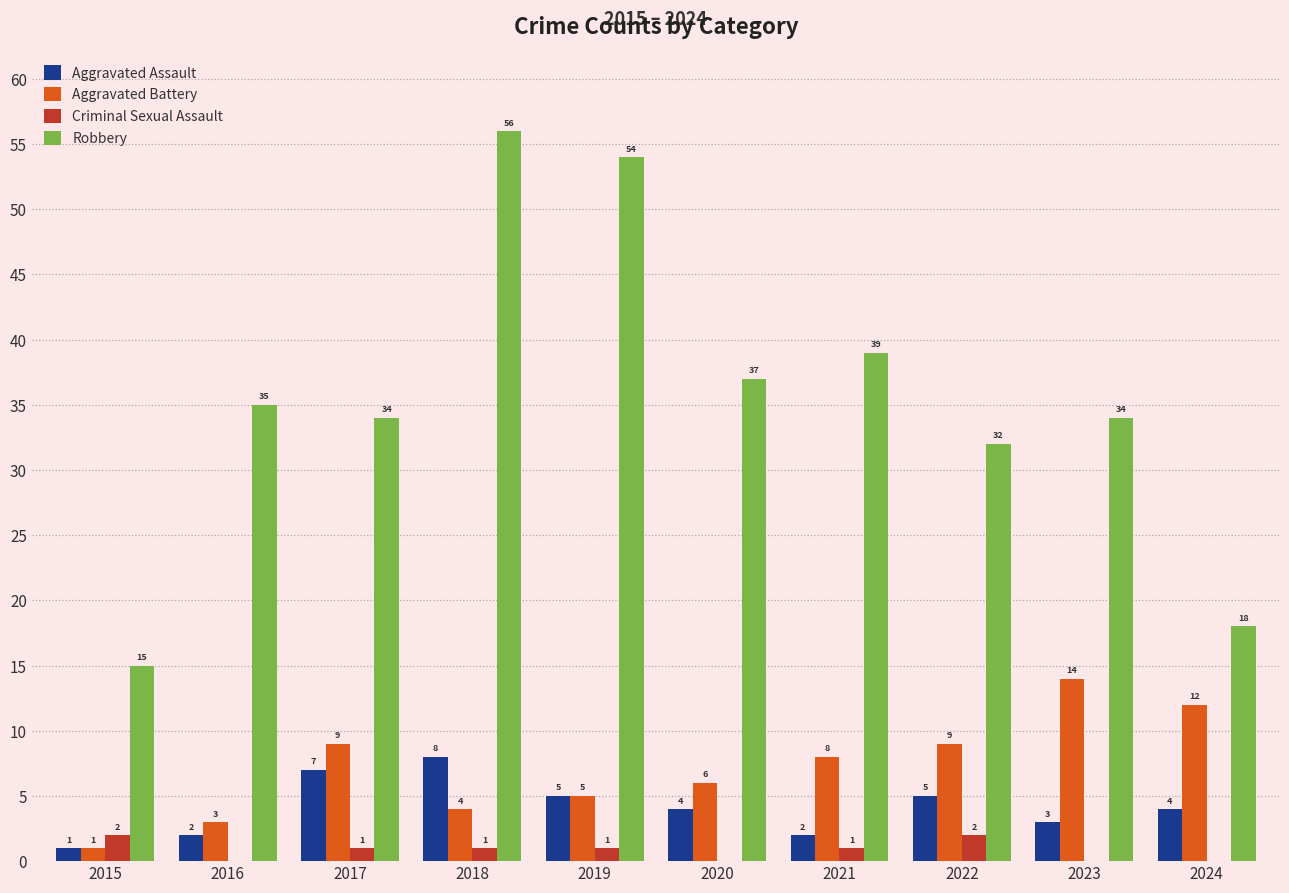

At which category does the chart reach its peak across all series?

2018